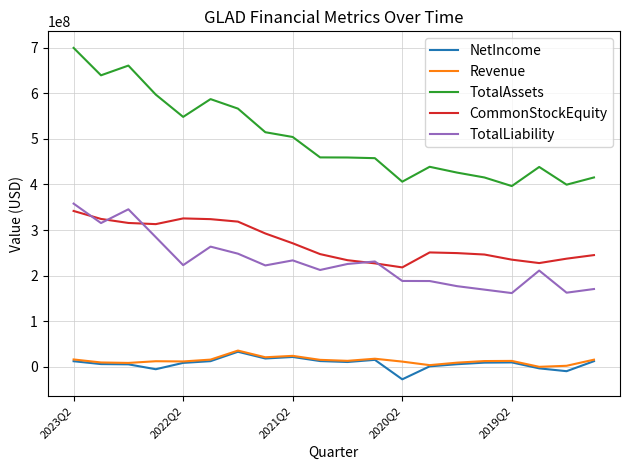

What is the highest value of the Revenue series?

35352000